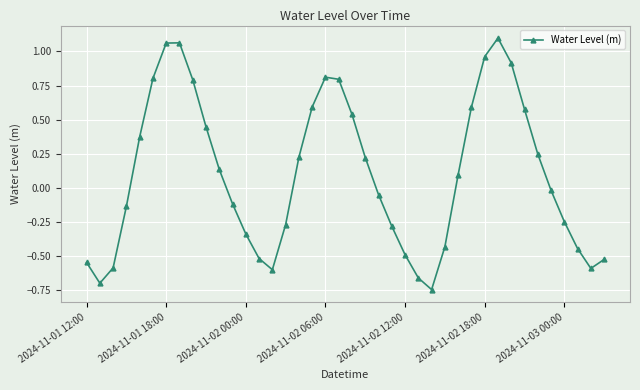

How many values are below 0?

20